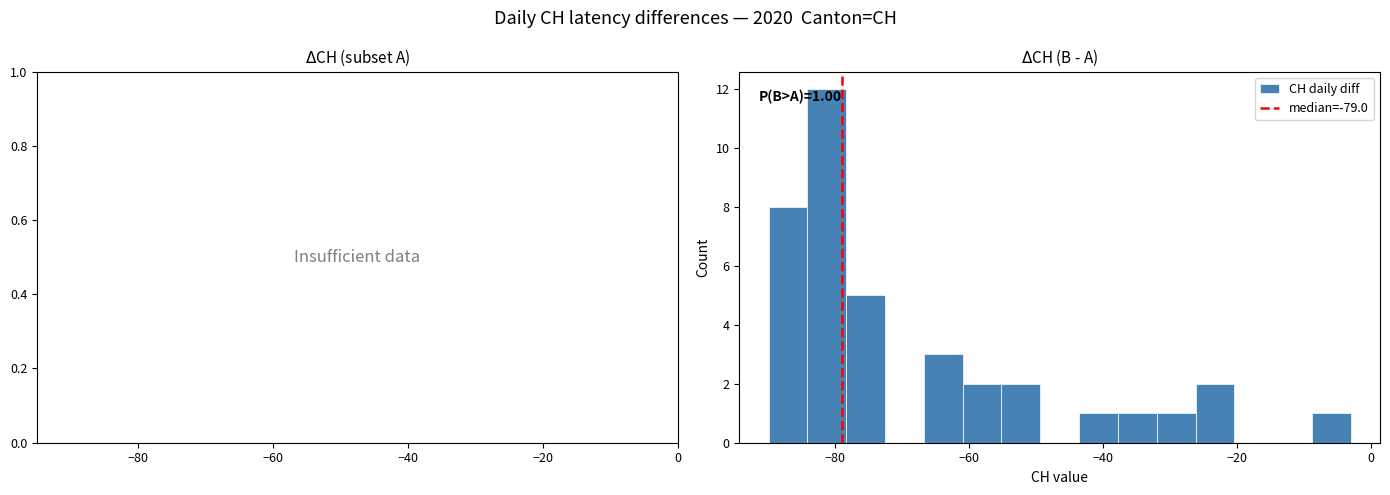

Read against the x-axis, roughly where is the centre of the tallest bar?

-82